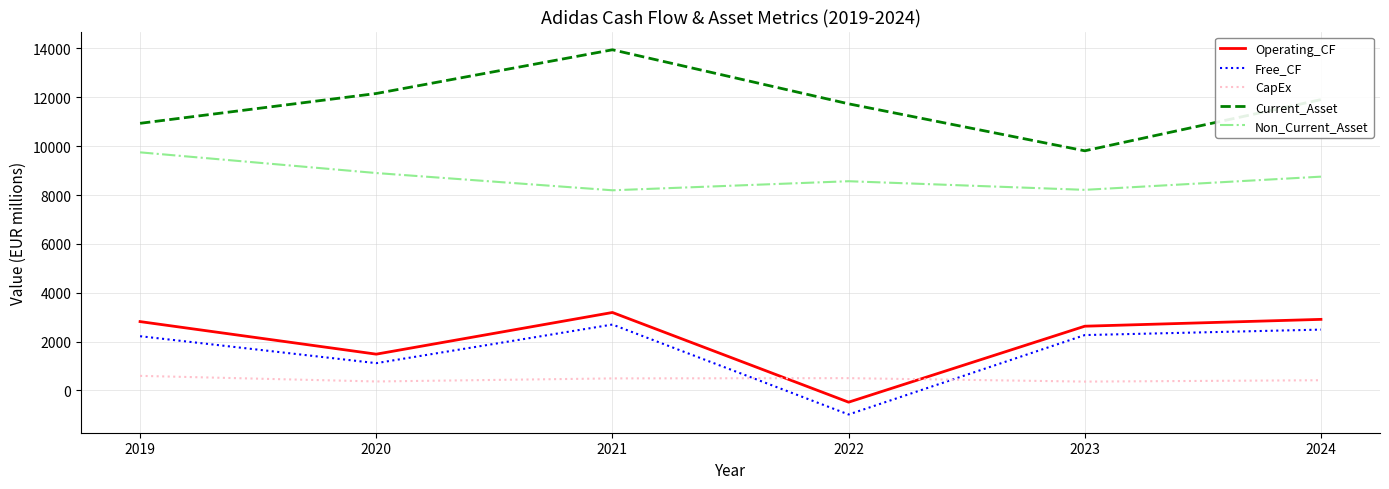

The Operating_CF series shows -479 at 2022. True or false?

True